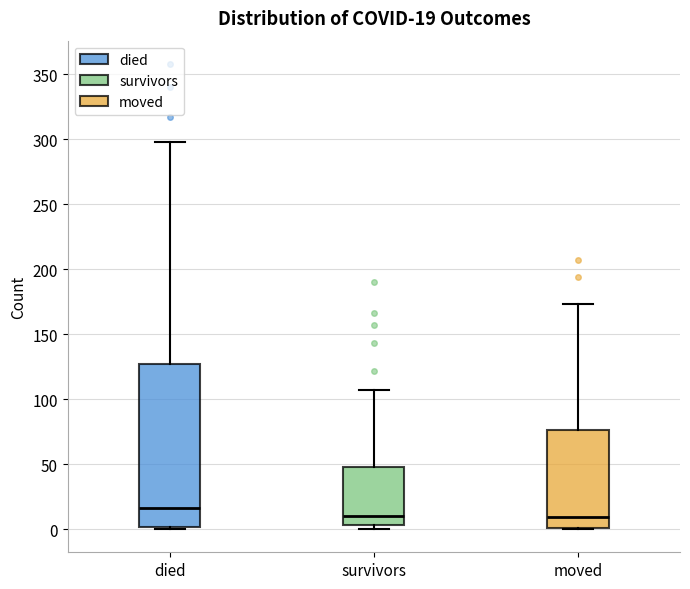

Comparing the boxes themselves (not the whiskers), which one is the tallest?

died